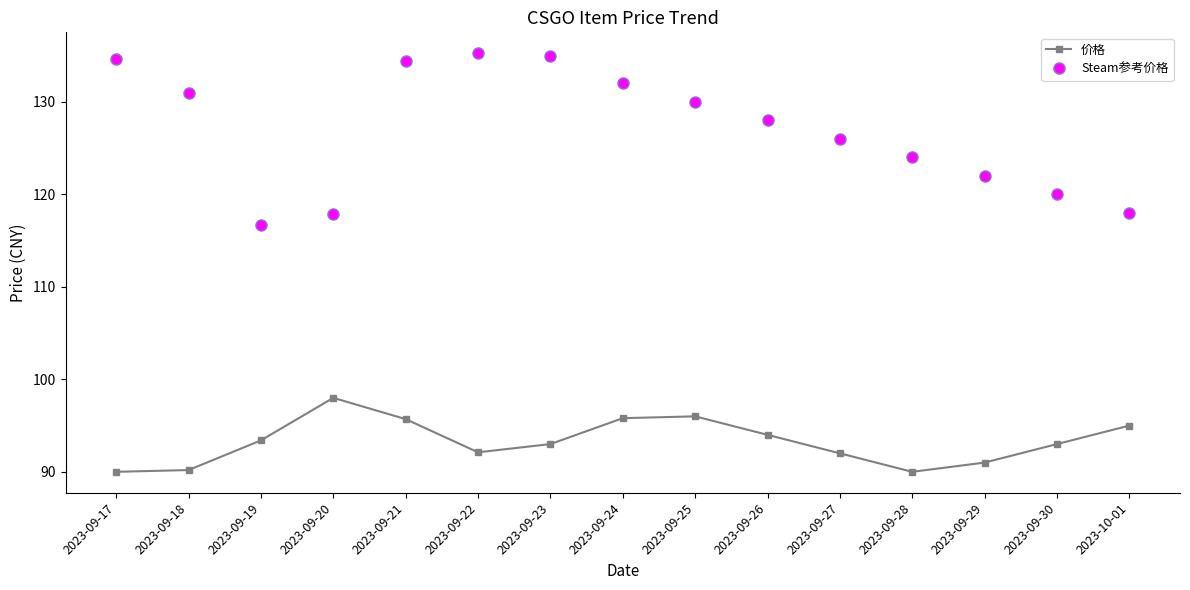

True or false: Steam参考价格 and 价格 cross at least once.

False